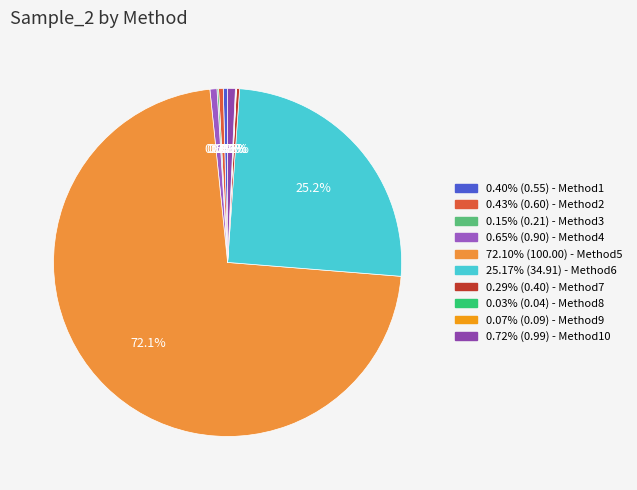

Rank the categories by value from highest to lowest.

Method5, Method6, Method10, Method4, Method2, Method1, Method7, Method3, Method9, Method8